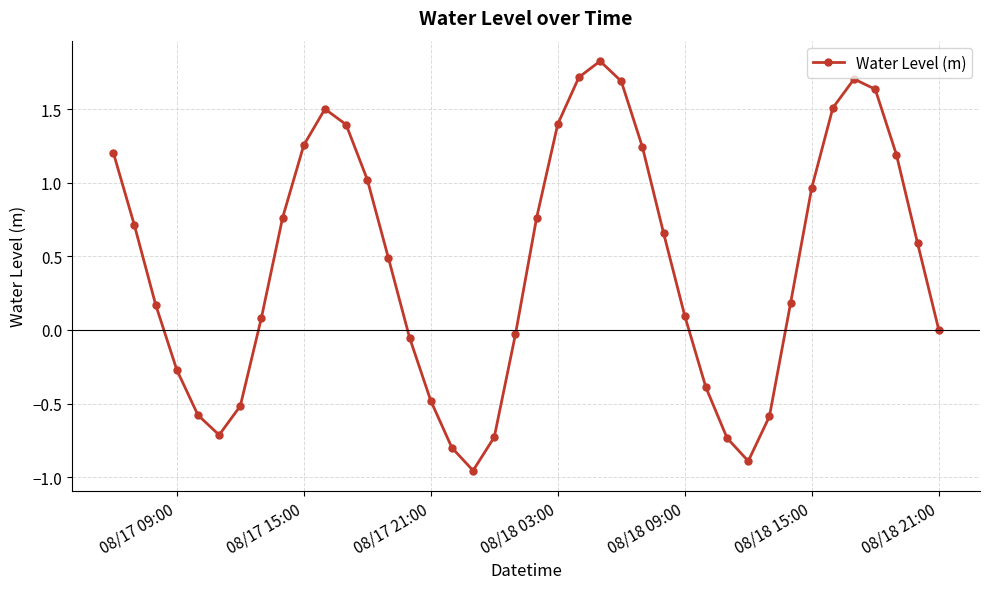

What is the difference between the maximum and minimum values?

2.8